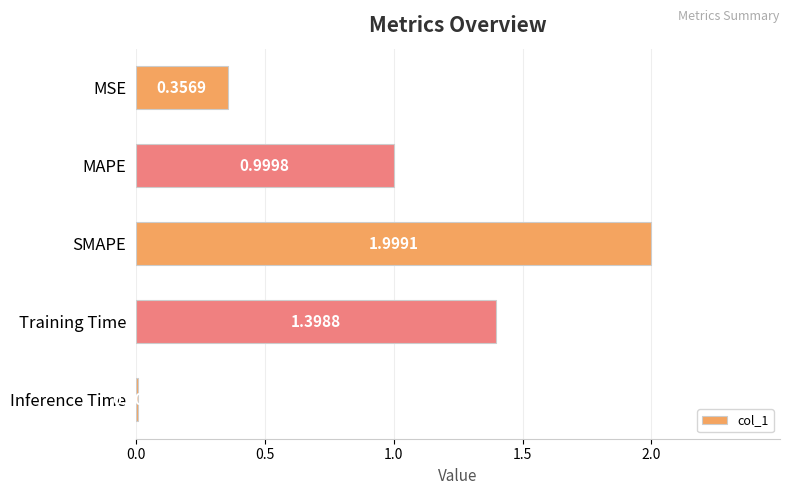

How many series are shown in this chart?

1